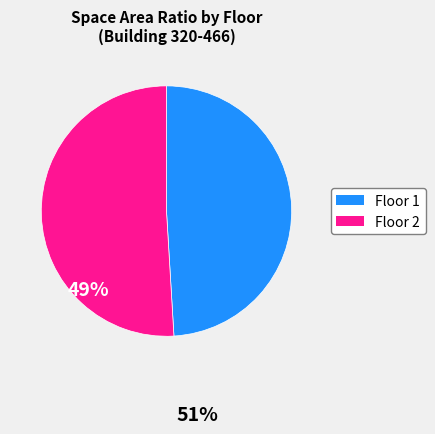

Which slice is the smallest?

Floor 1